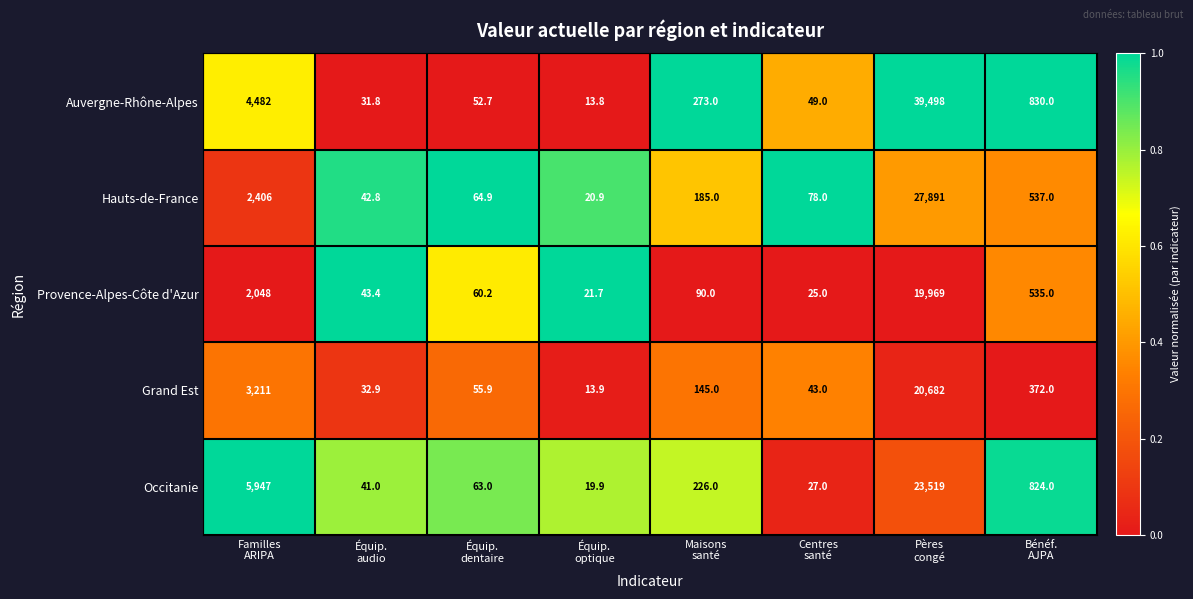

What is the average value of the Hauts-de-France series?

3903.2